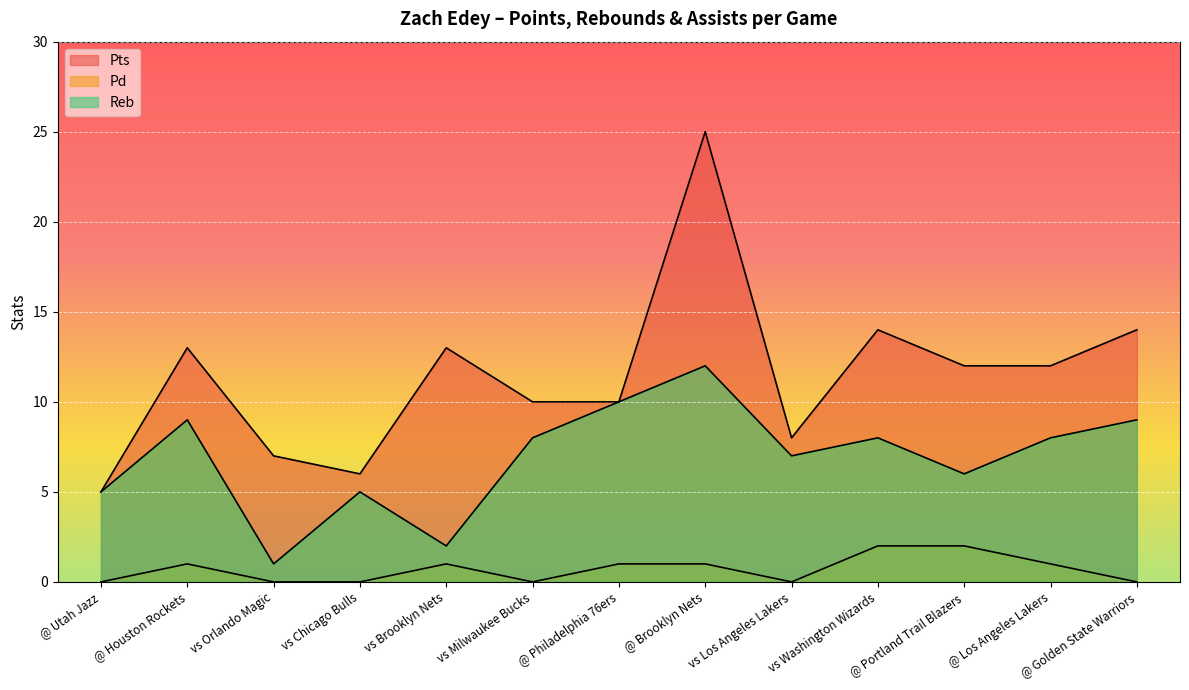

How many lines are shown in the chart?

3